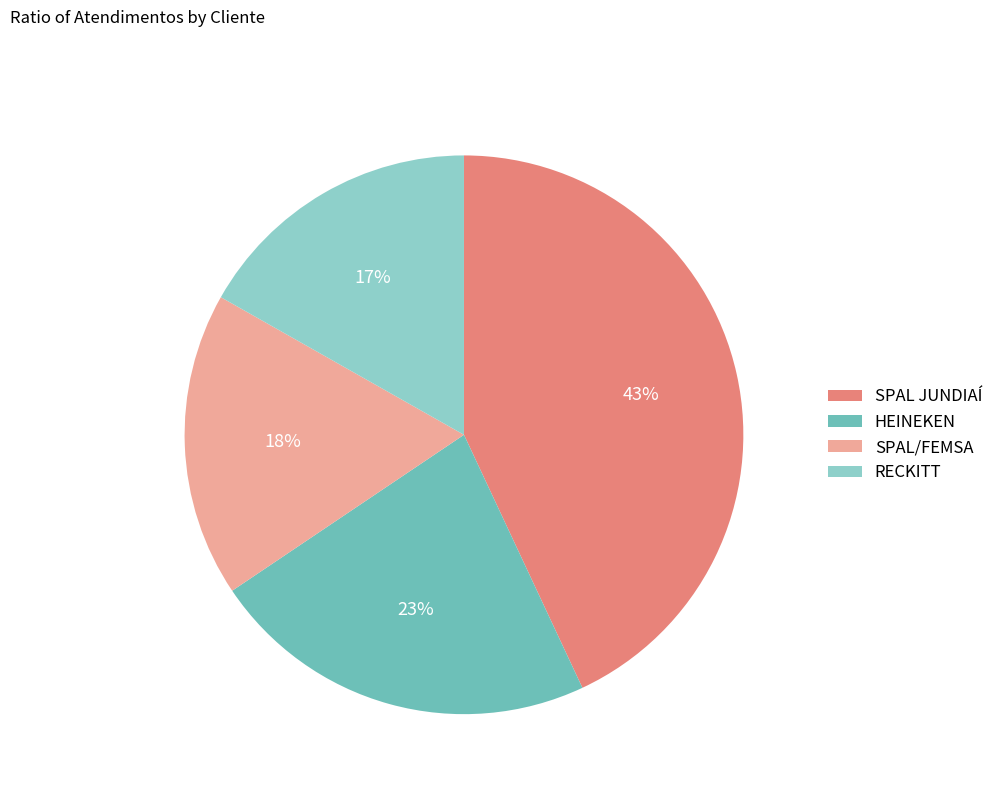

How many segments does this pie chart have?

4